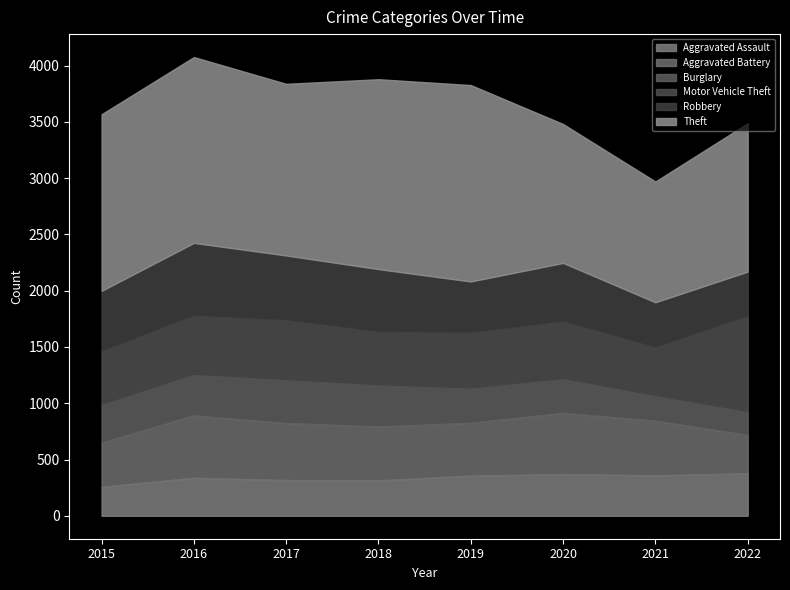

What is the value of the Motor Vehicle Theft point at the 7th from the left?

434